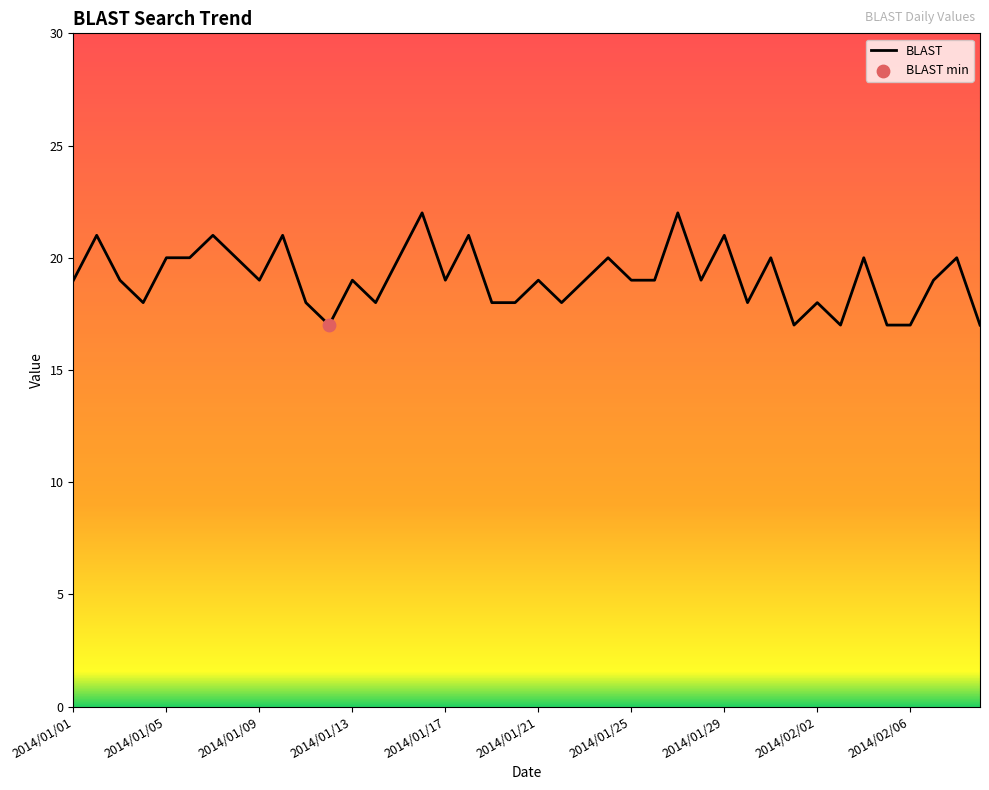

What is the smallest value displayed?

17